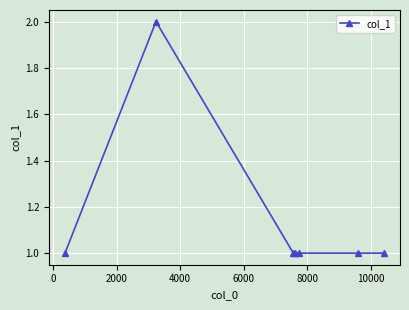

Count the number of categories in the chart.

7